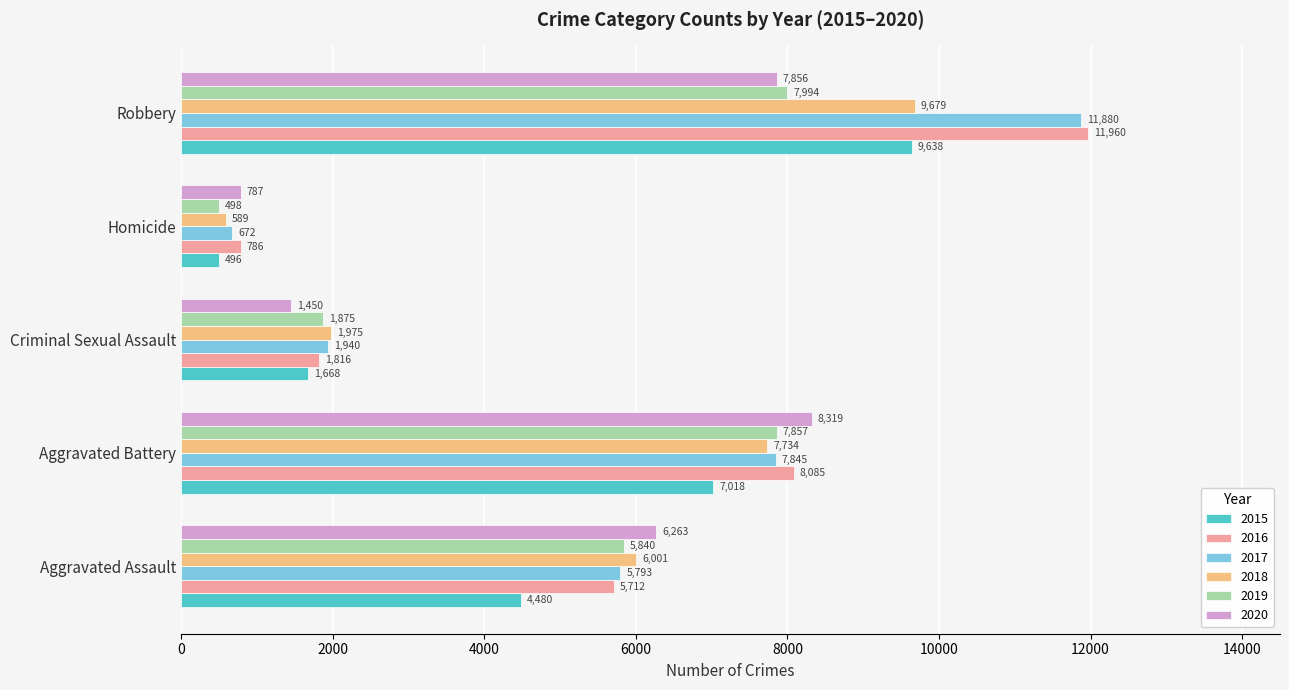

Rank the categories by 2020 value from lowest to highest.

Homicide, Criminal Sexual Assault, Aggravated Assault, Robbery, Aggravated Battery